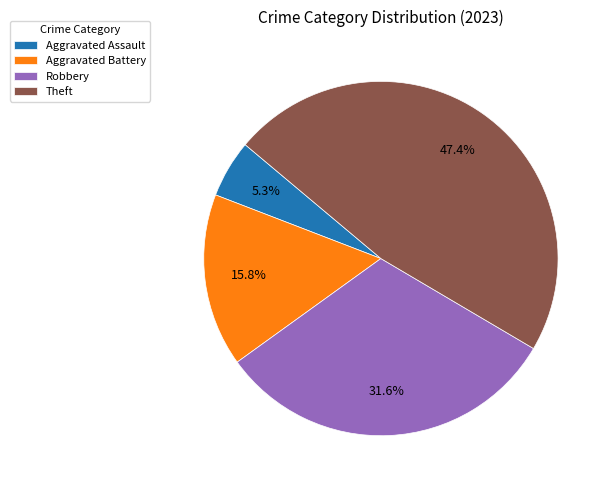

How much of the chart is everything except Aggravated Assault?

94.7%